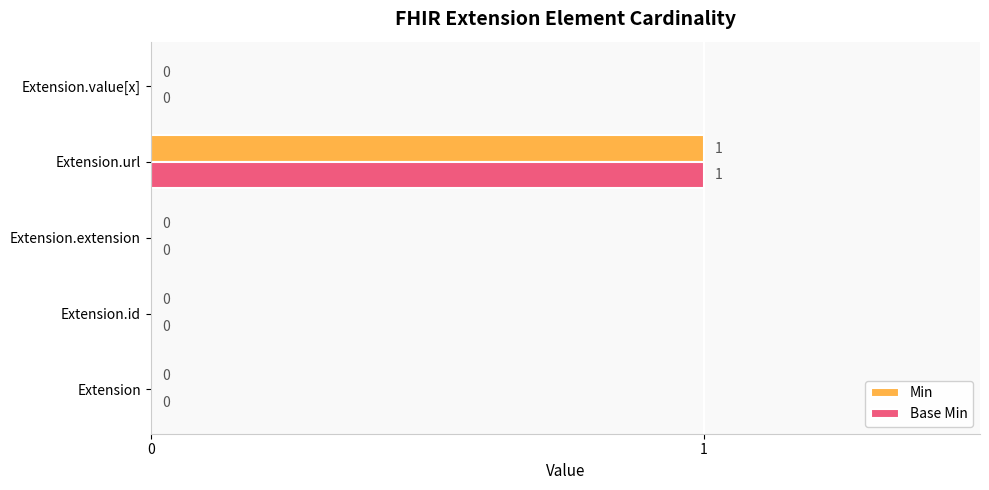

Count the Min values in the range 0 to 1.

5